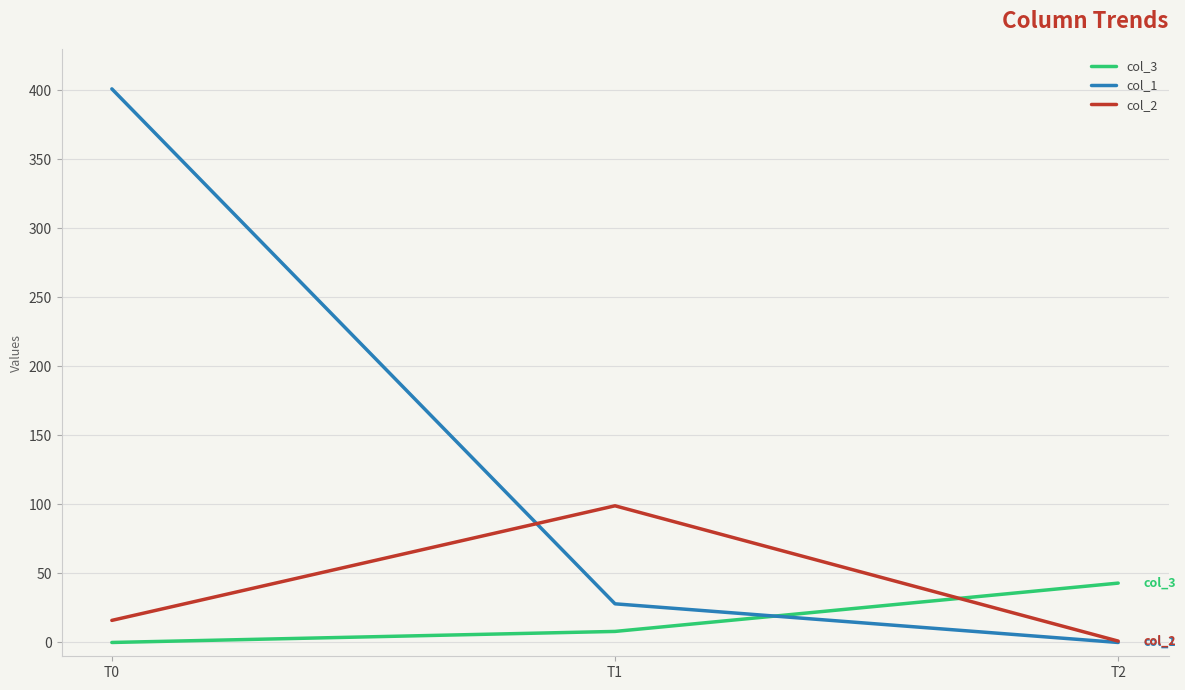

Which series has the largest range (max minus min)?

col_1